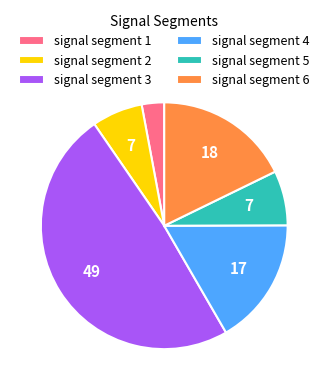

How many segments does this pie chart have?

6